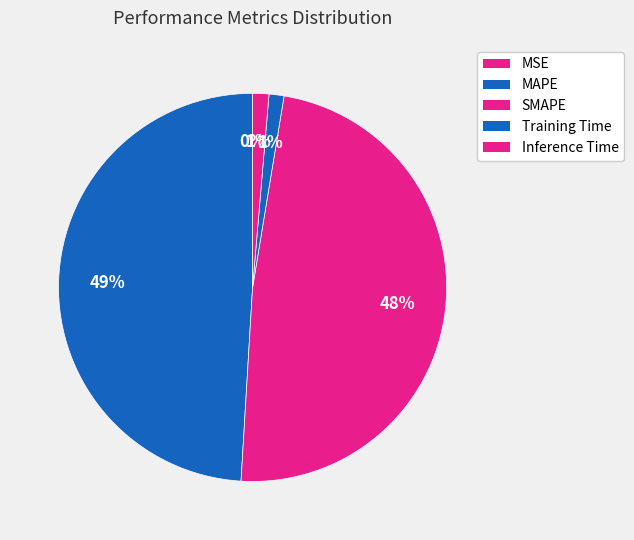

Is it true that MAPE is 57% of the pie?

False